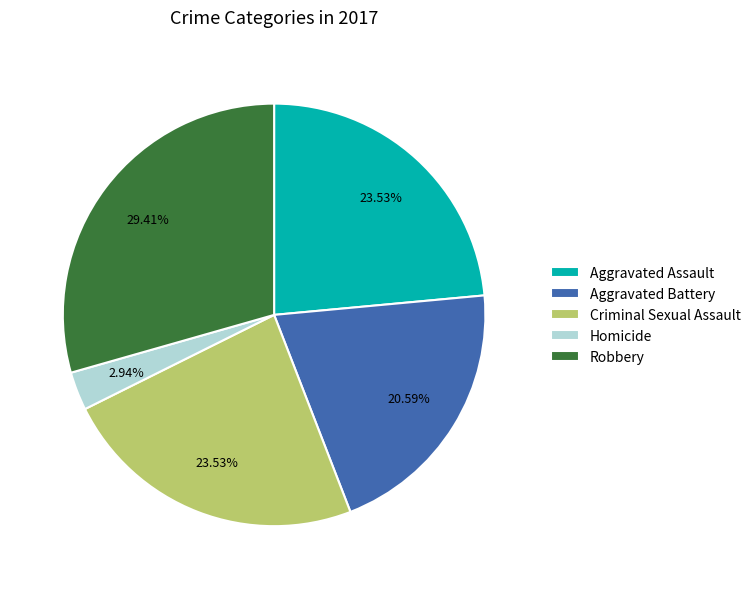

Is the sum of Aggravated Battery and Aggravated Assault greater than half?

No